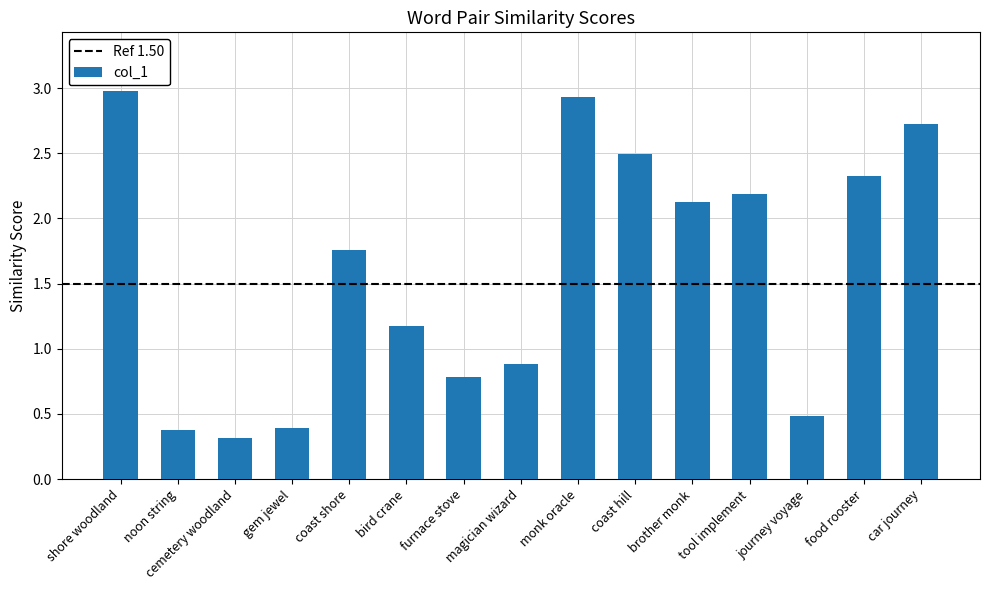

What is the change in value from shore woodland to gem jewel?

-2.6